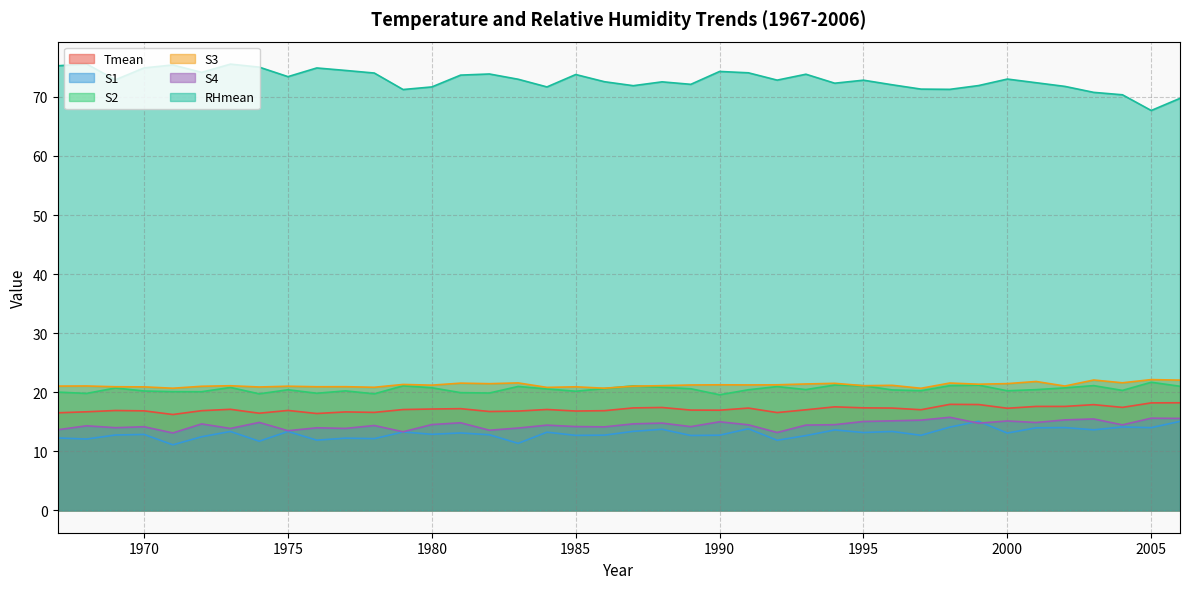

Which category has the highest value across all series?

1968